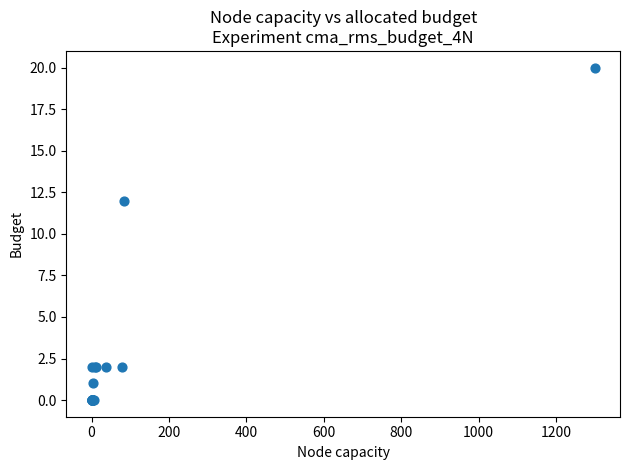

What Y value in the scatter plot is closest to 10?

12